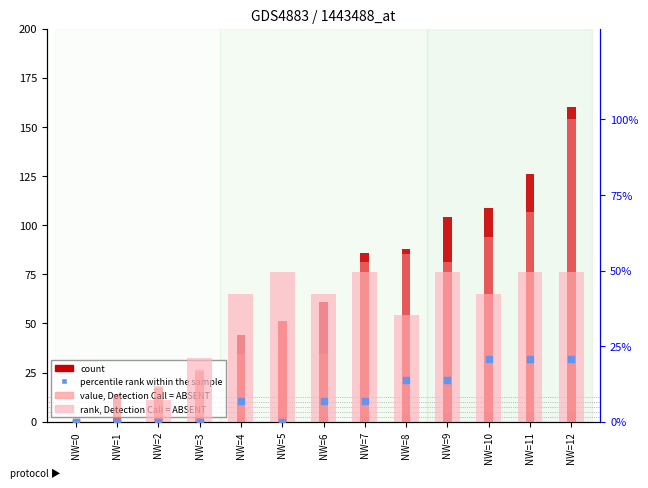

Is the value of GE_pc at NW=10 greater than the value of CH (count) at NW=3?

Yes